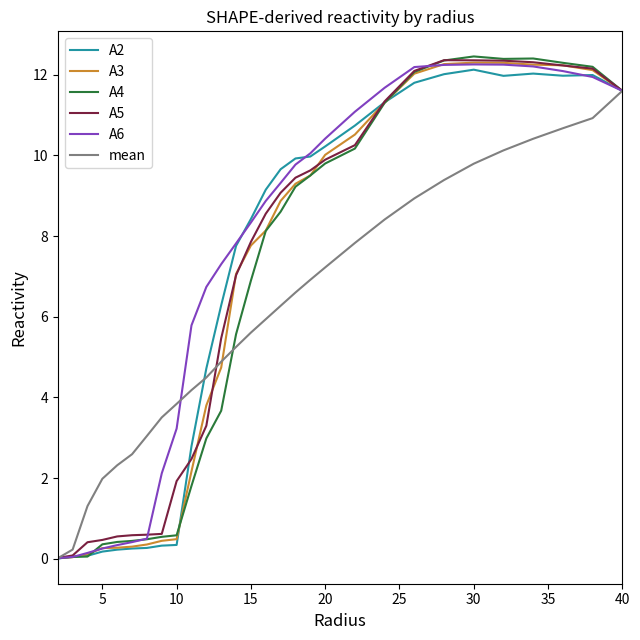

What is the maximum value for A6?

12.3